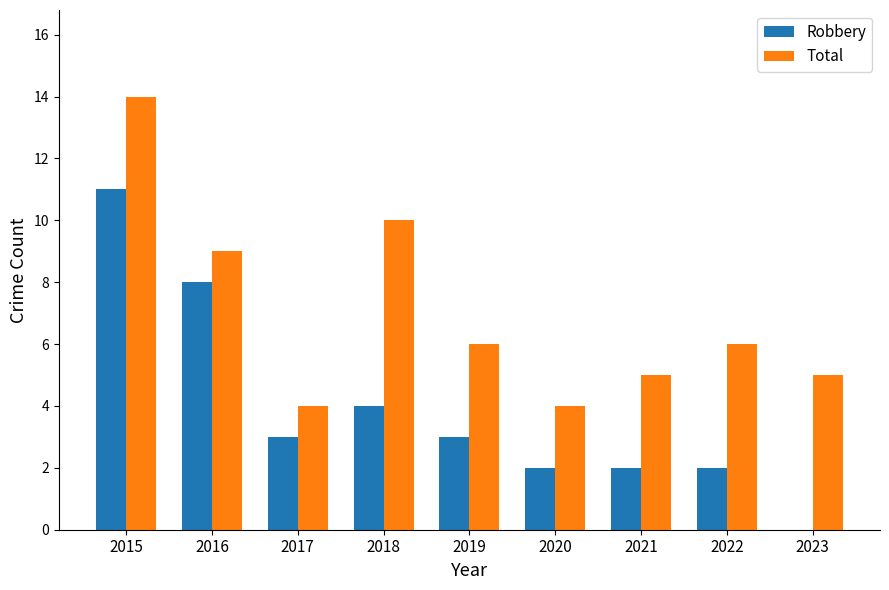

How many data points does each series have?

9